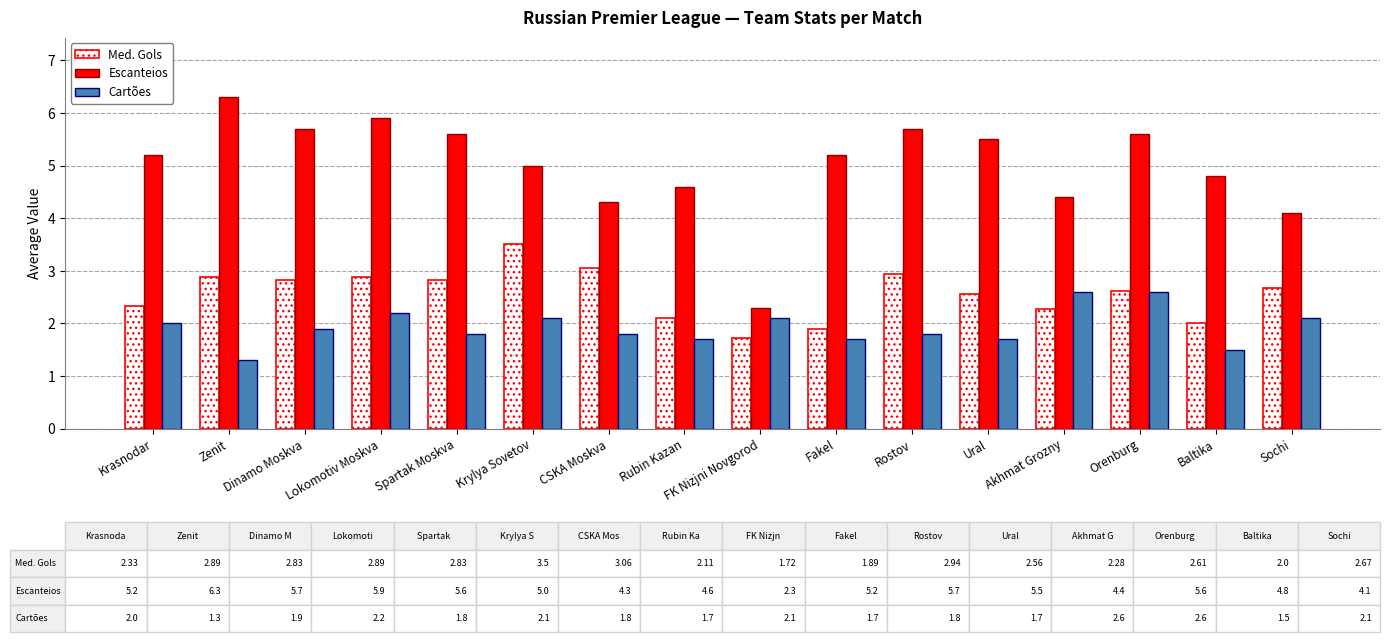

The value of Cartões at Spartak Moskva is 1.1. True or false?

False